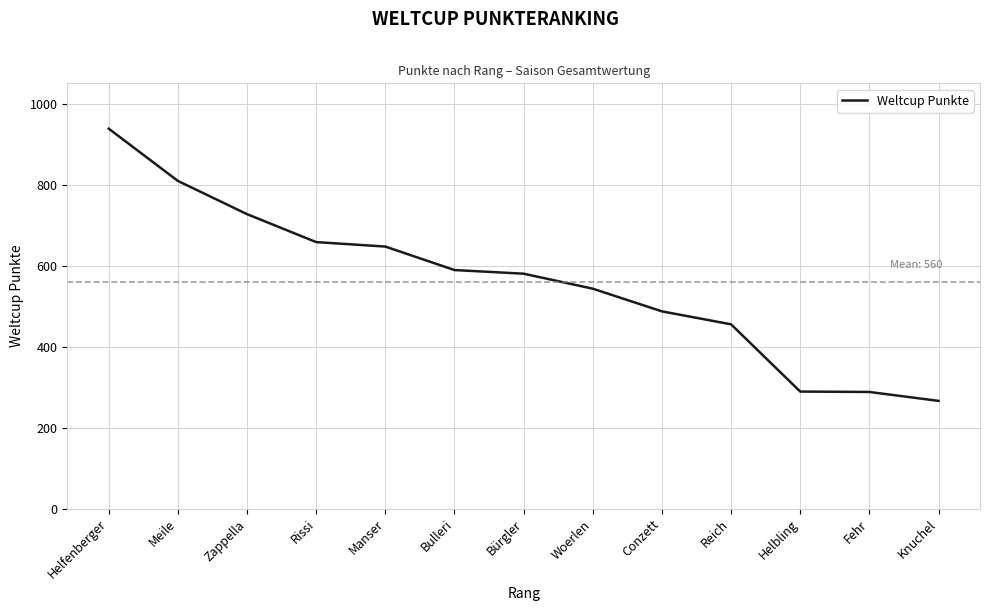

What is the difference between the values at Meile and Helfenberger?

129